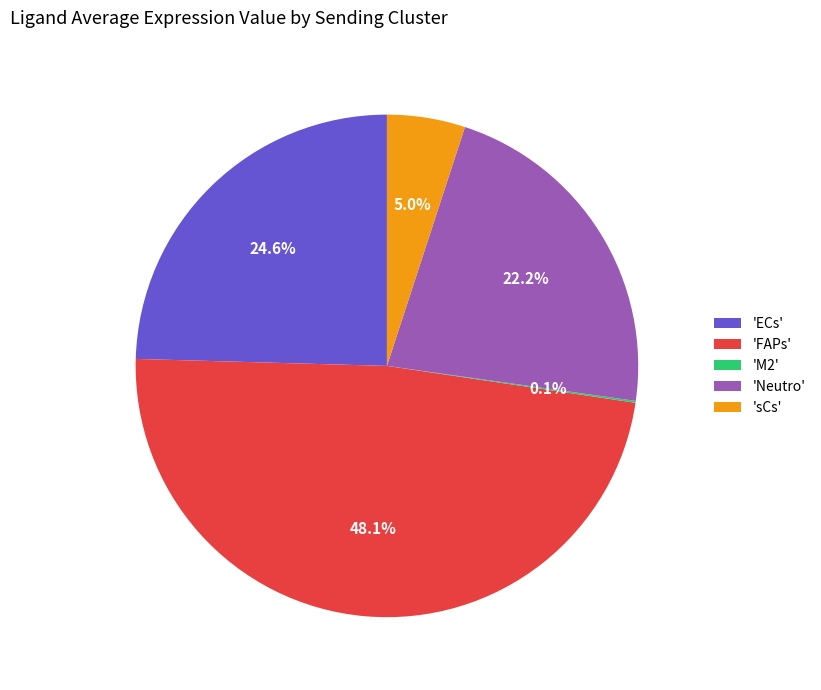

Is there a majority slice in this chart?

No